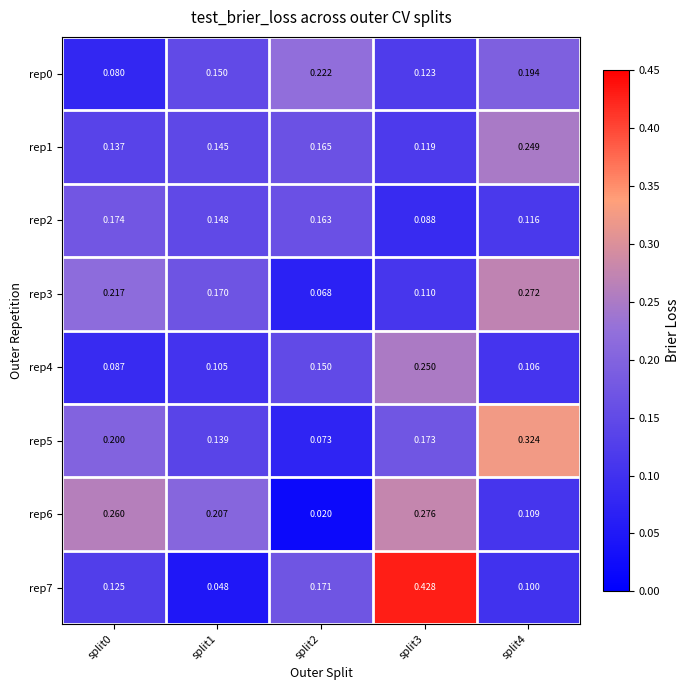

Is the value of rep0 at split4 greater than the value of rep7 at split0?

Yes